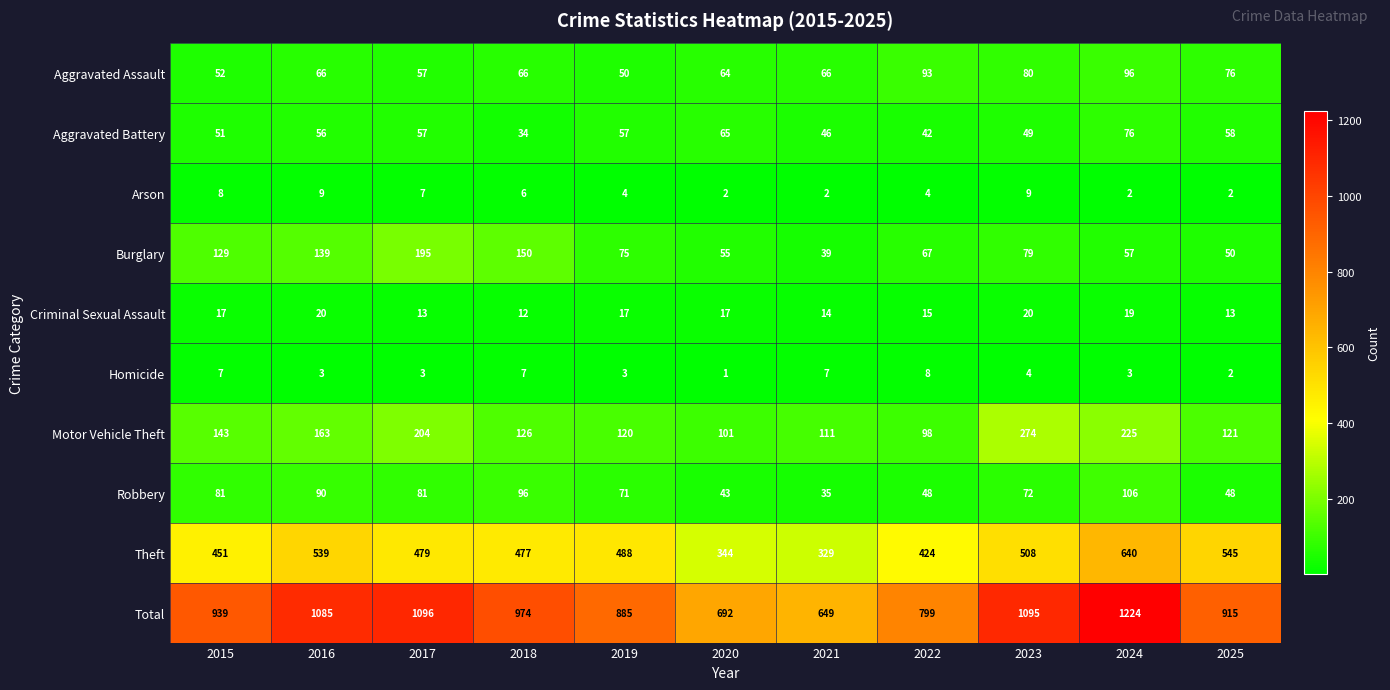

Rank the series by their maximum value, from highest to lowest.

Total, Theft, Motor Vehicle Theft, Burglary, Robbery, Aggravated Assault, Aggravated Battery, Criminal Sexual Assault, Arson, Homicide